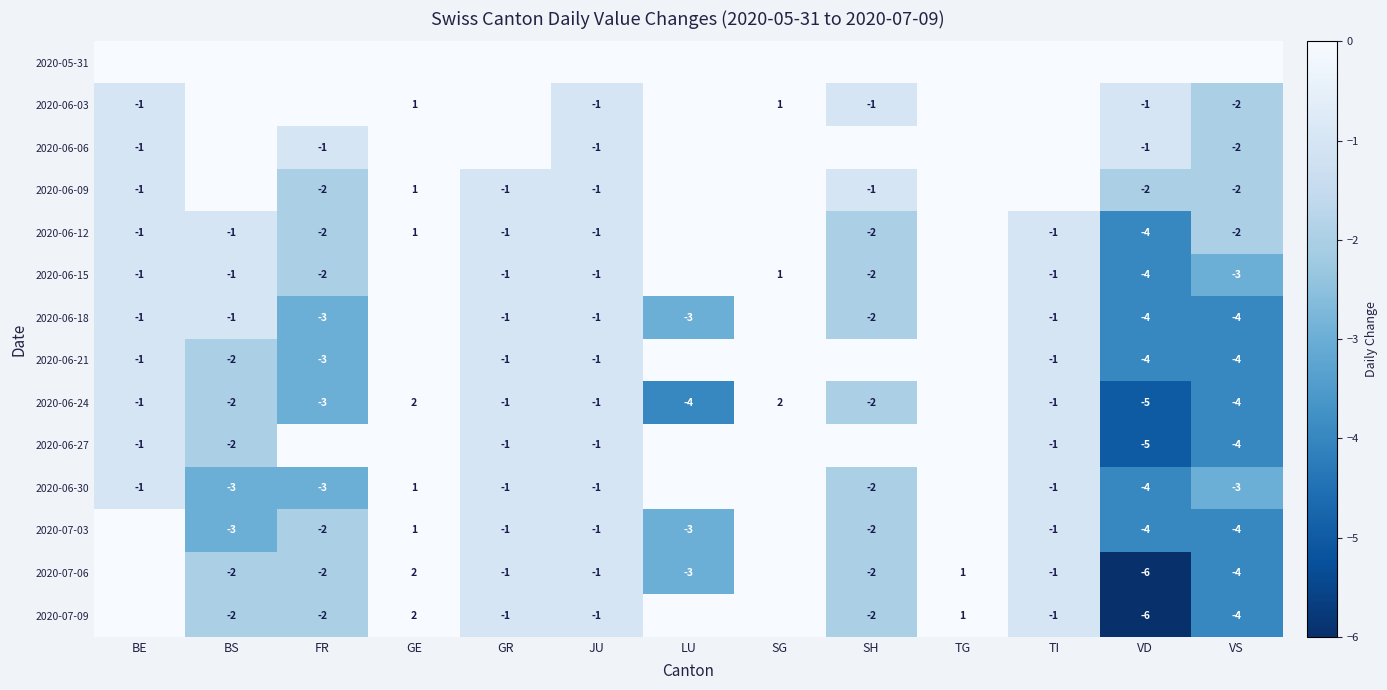

Which series has the largest range (max minus min)?

2020-07-06